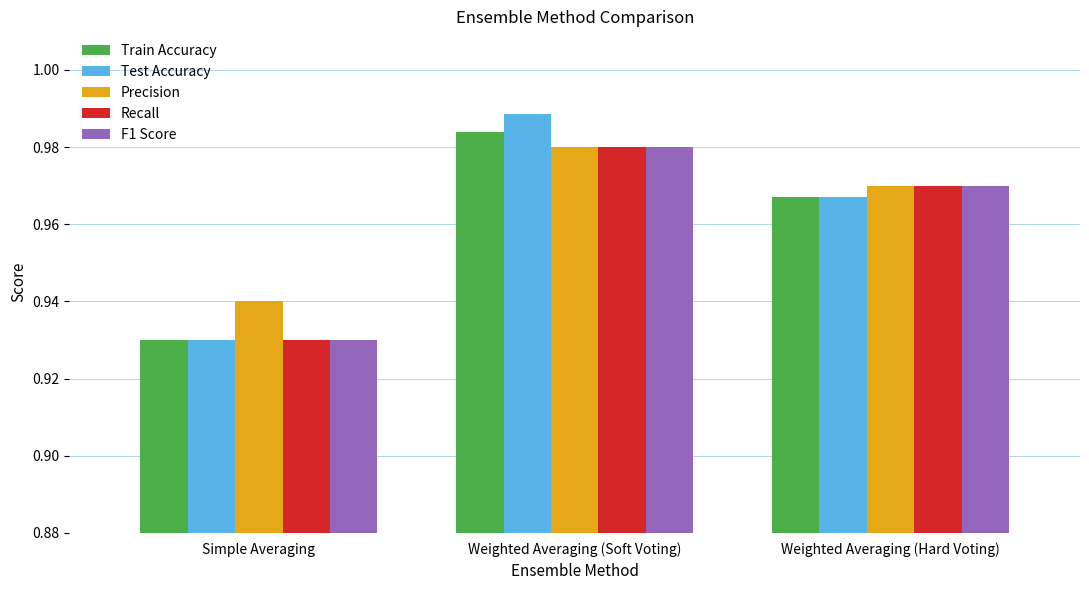

What is the label of the 1st bar from the right?

Weighted Averaging (Hard Voting)